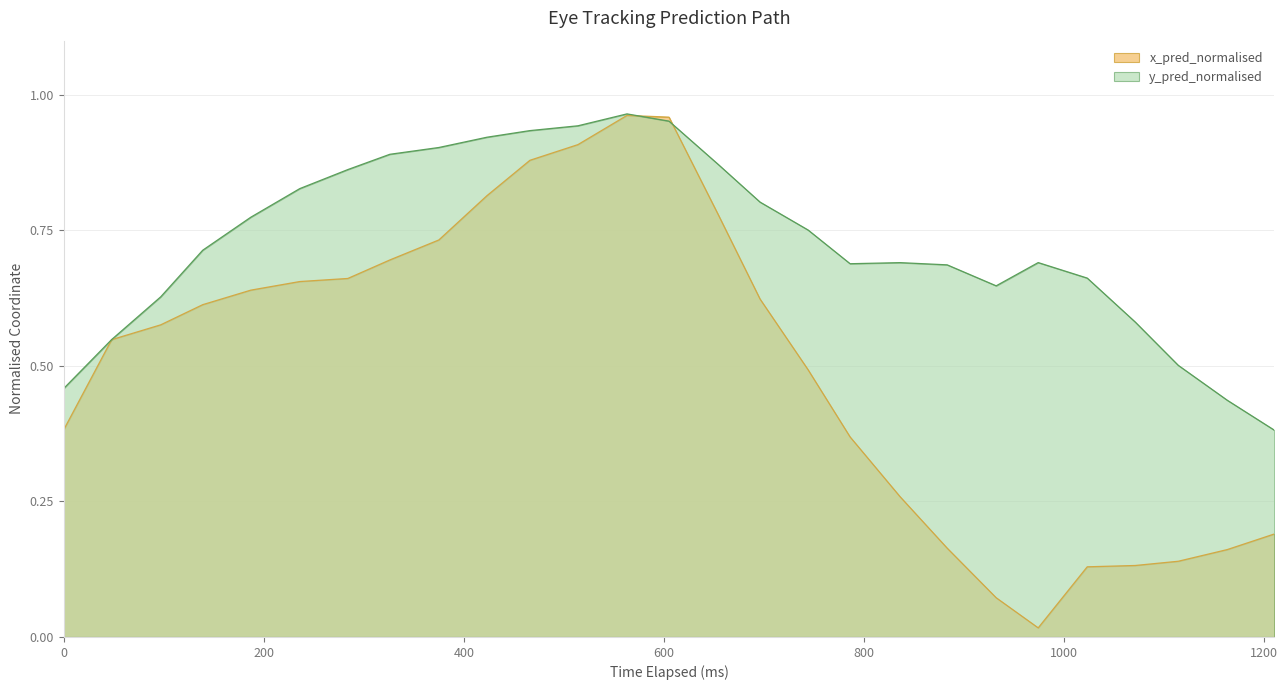

How many lines are shown in the chart?

2